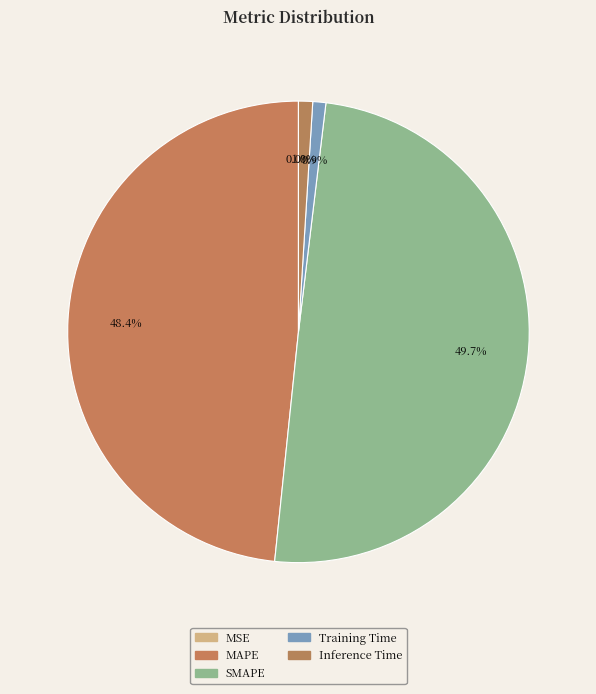

The SMAPE slice represents 44% of the pie. True or false?

False